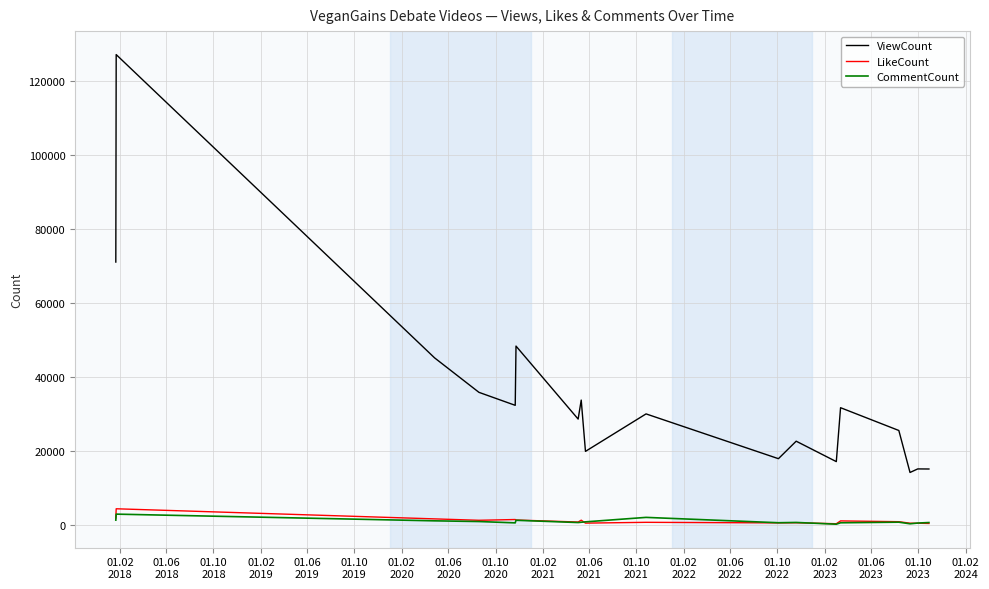

True or false: LikeCount and ViewCount intersect in this chart.

False